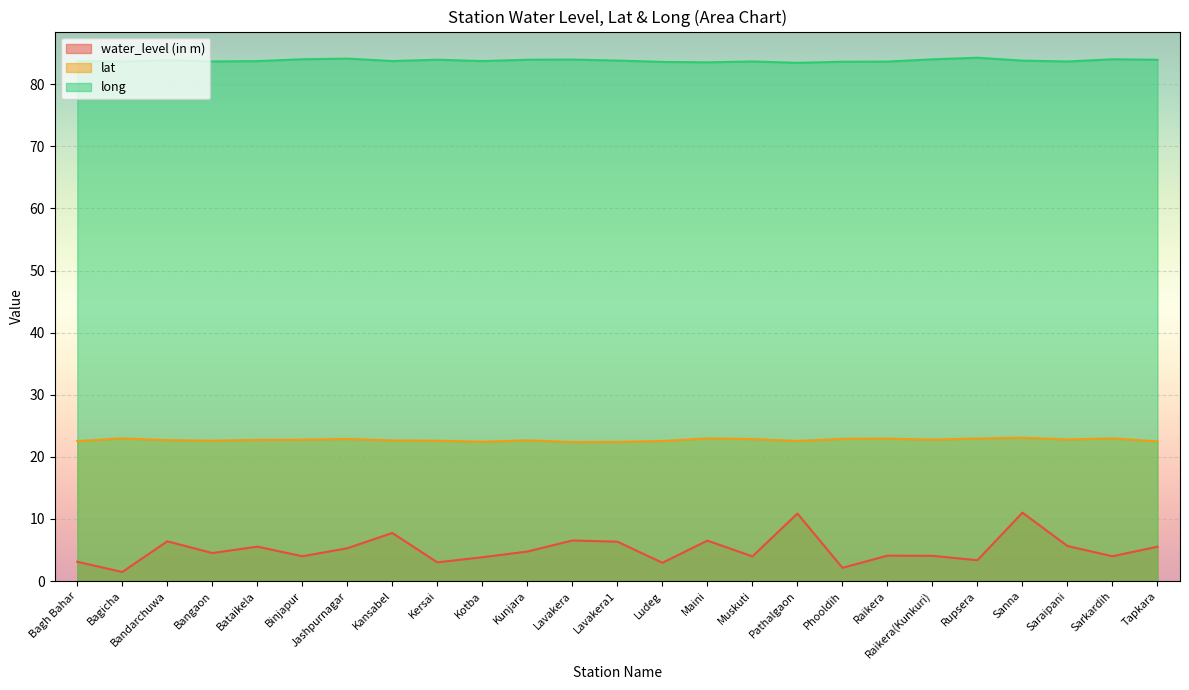

How many interior local peaks does the water_level (in m) series have?

8